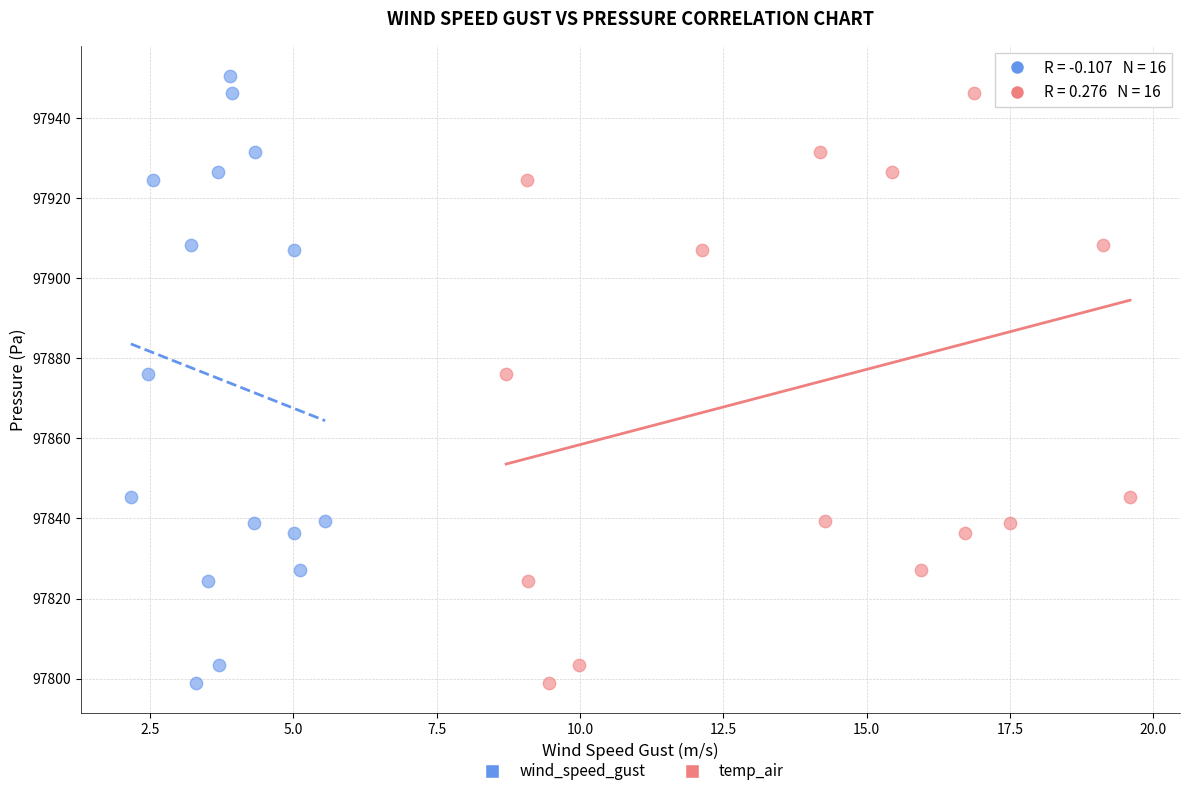

What are all the series names shown in the legend?

wind_speed_gust, temp_air